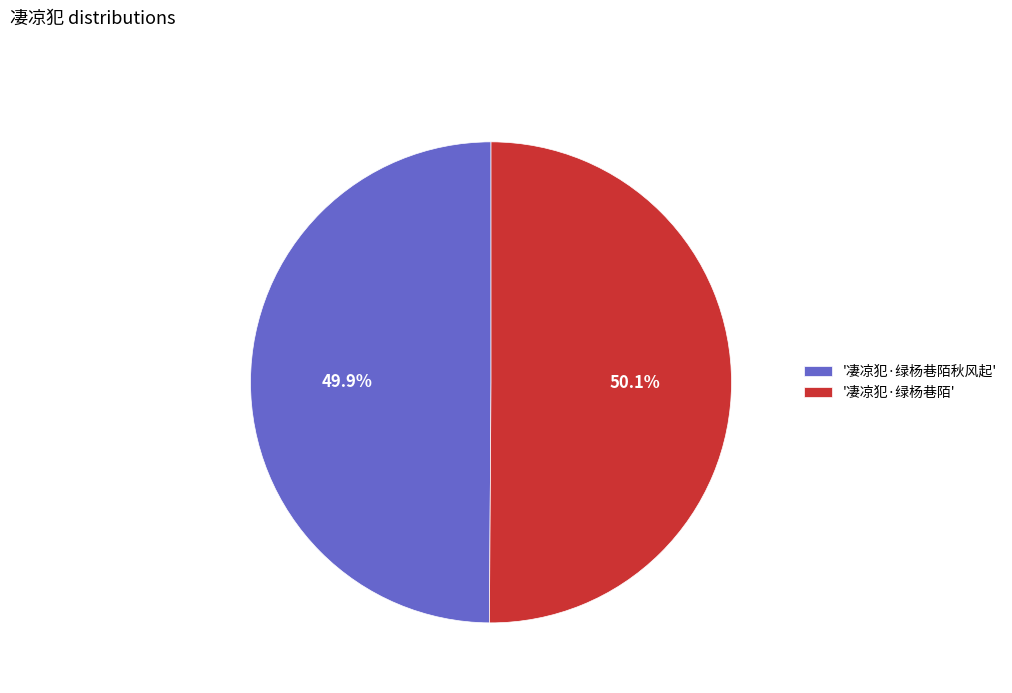

Count the number of slices in the pie.

2